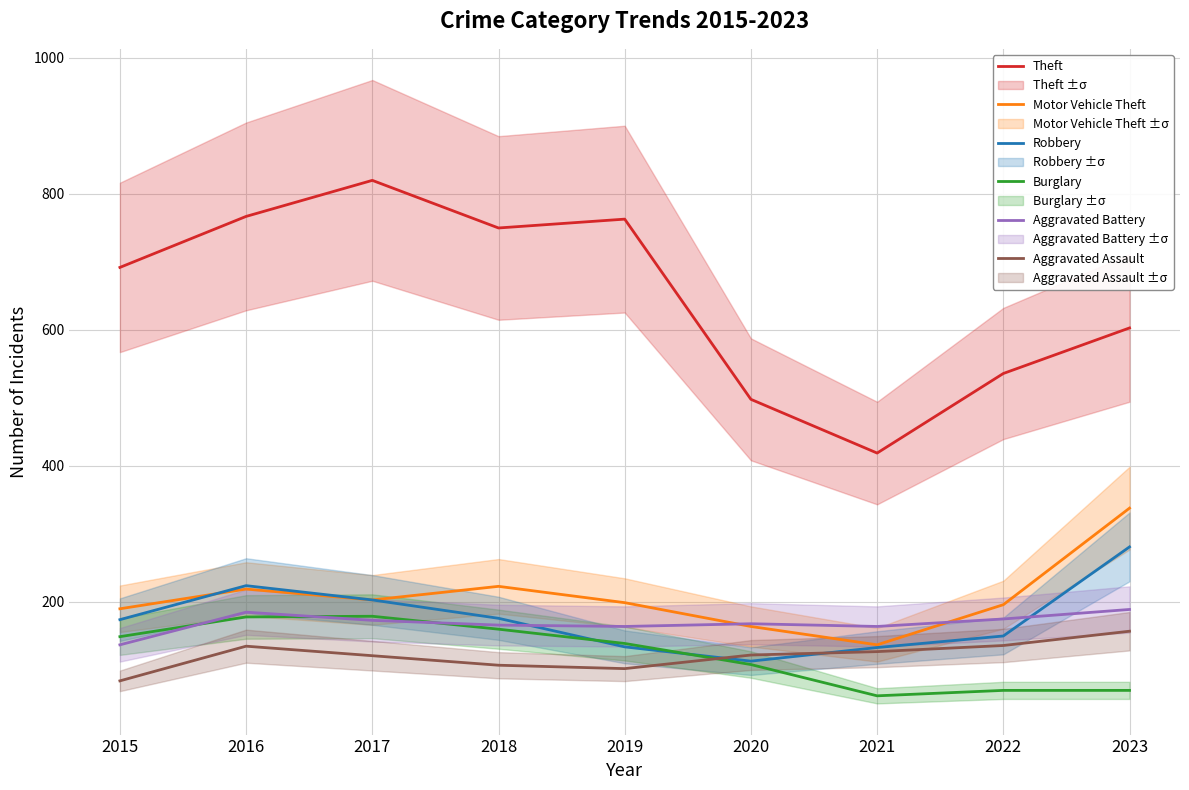

Reading left to right, transcribe all the data shown in this chart.

Theft: 692	767	820	750	763	498	419	536	603
Motor Vehicle Theft: 190	219	203	223	199	164	137	196	338
Robbery: 174	224	203	176	134	113	133	150	281
Burglary: 149	178	179	160	139	108	62	70	70
Aggravated Battery: 137	185	173	166	164	168	164	175	189
Aggravated Assault: 84	135	121	107	102	122	127	136	157